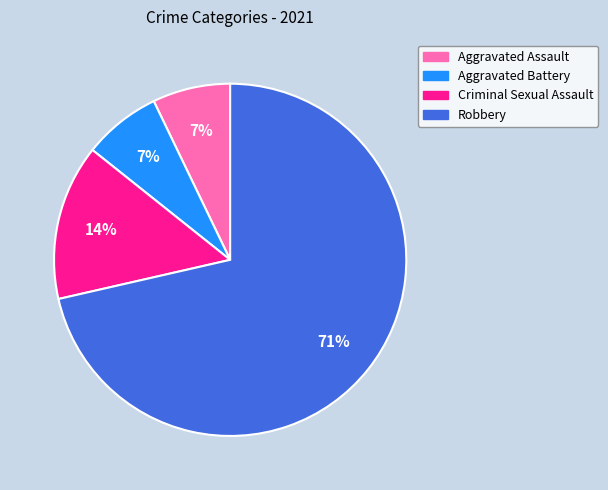

How many slices are in this pie chart?

4